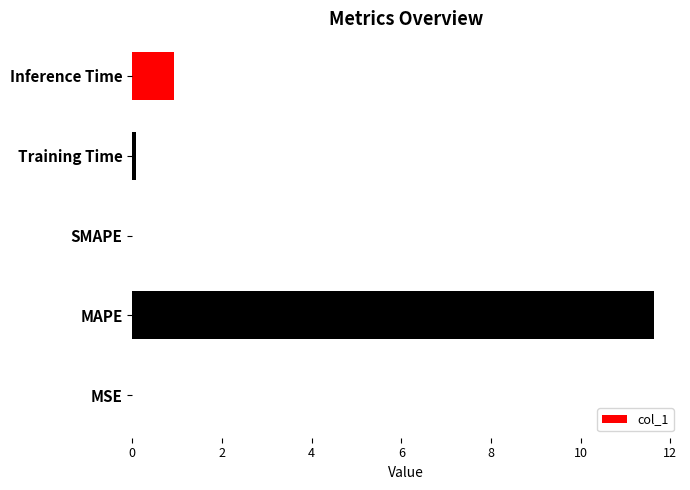

Between Inference Time and Training Time, which is larger?

Inference Time